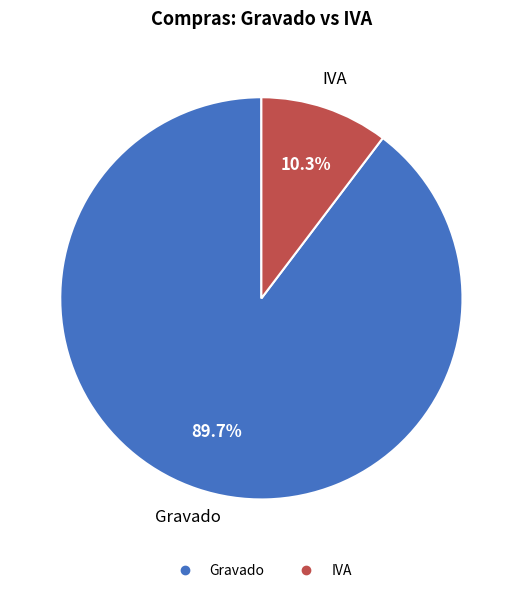

Is IVA the majority of the pie?

No